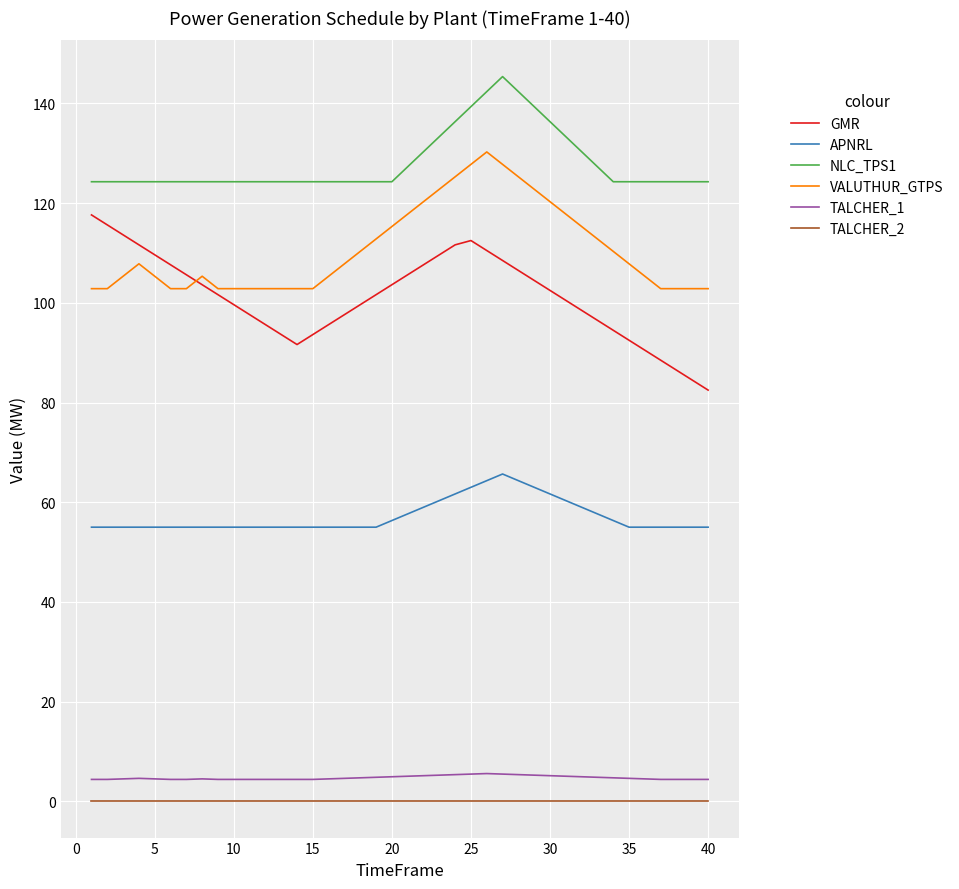

Does the chart display data point markers on the line(s)?

No